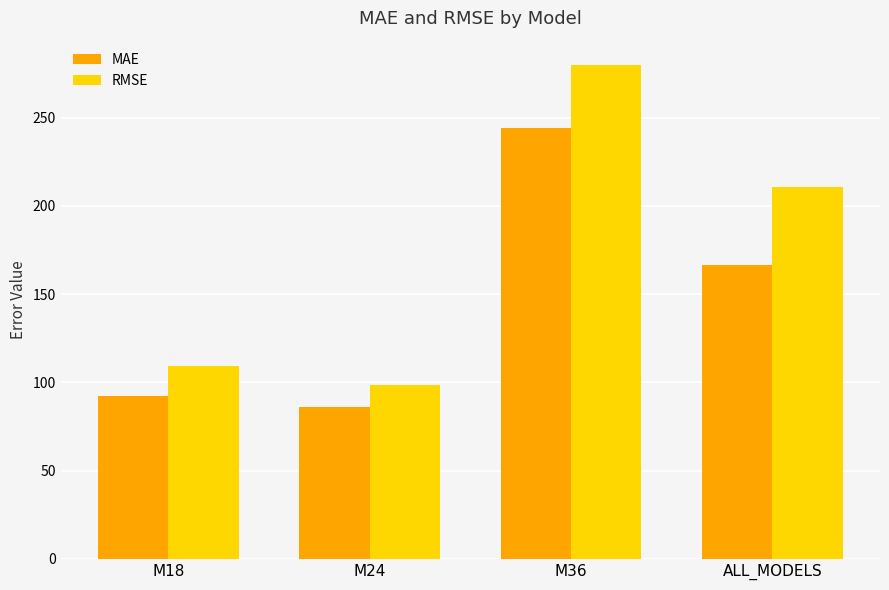

Rank the series by their maximum value, from highest to lowest.

RMSE, MAE